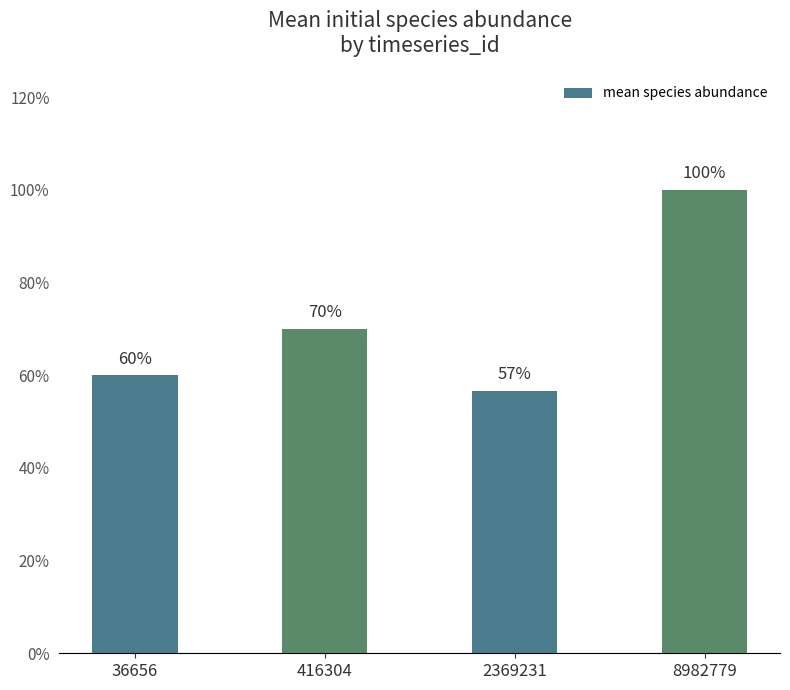

Between 36656 and 2369231, which is larger?

36656